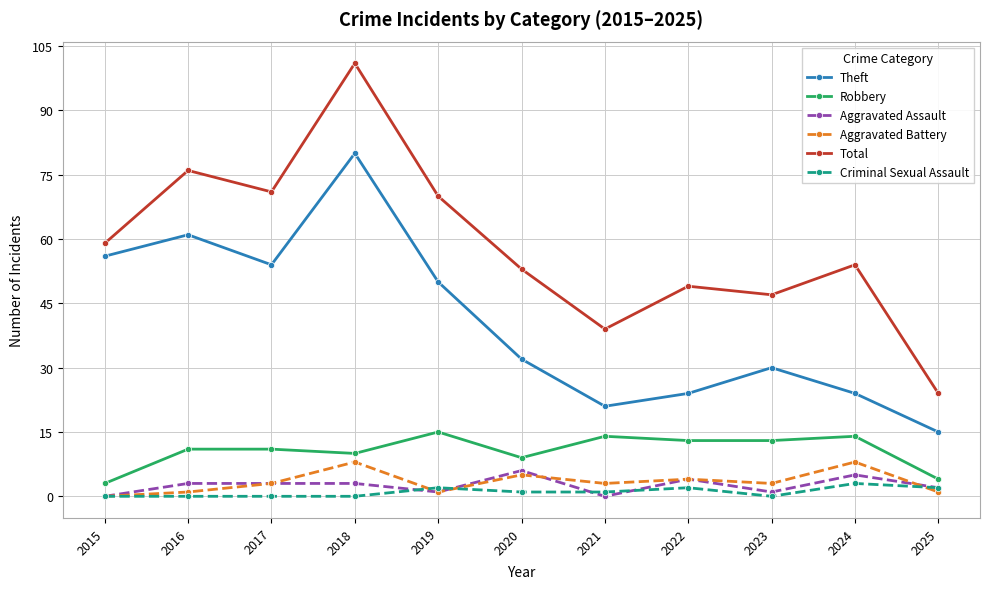

True or false: Total has a value of 24 at 2016.

False